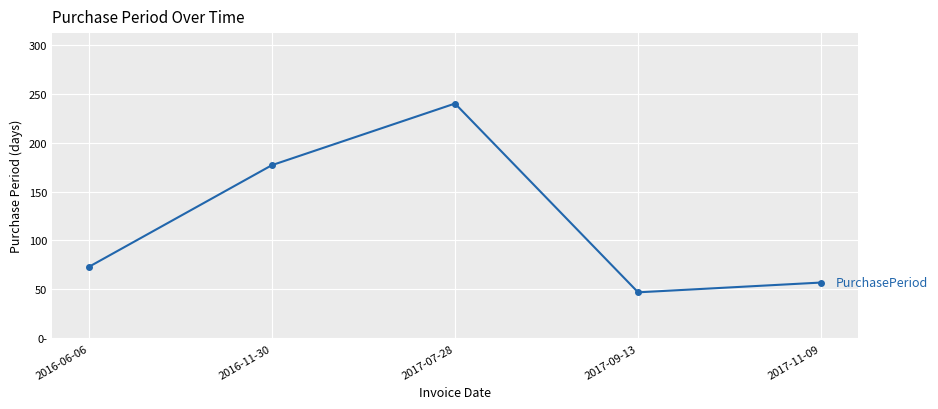

What is the sum of the values at 2017-07-28 and 2016-06-06?

313